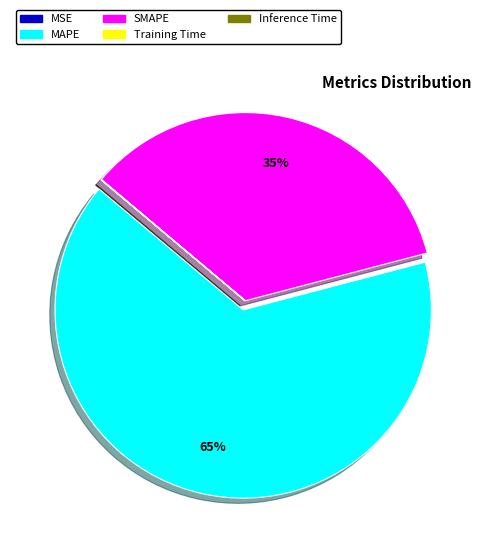

Is there a majority slice in this chart?

Yes